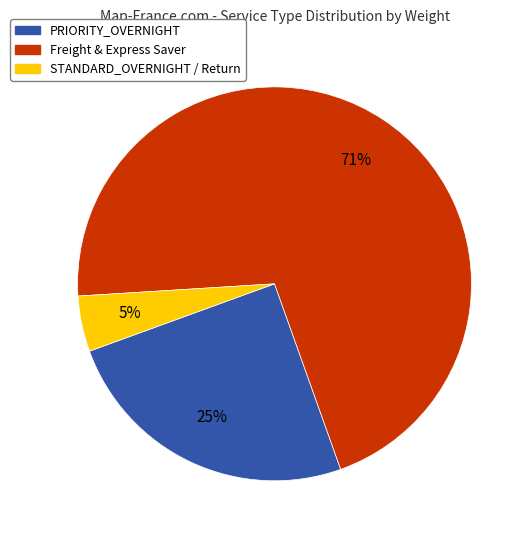

Is the sum of PRIORITY_OVERNIGHT and STANDARD_OVERNIGHT / Return greater than half?

No